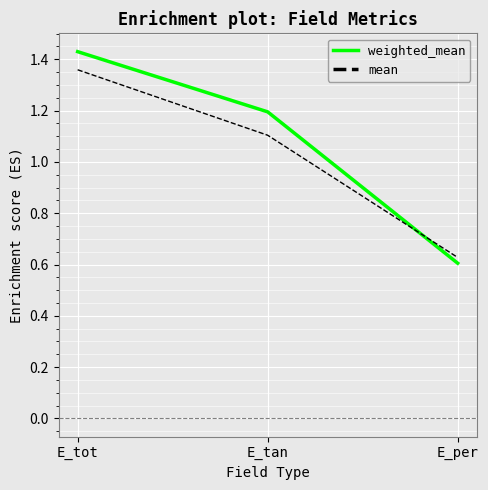

Which category has the highest value in the weighted_mean series?

E_tot